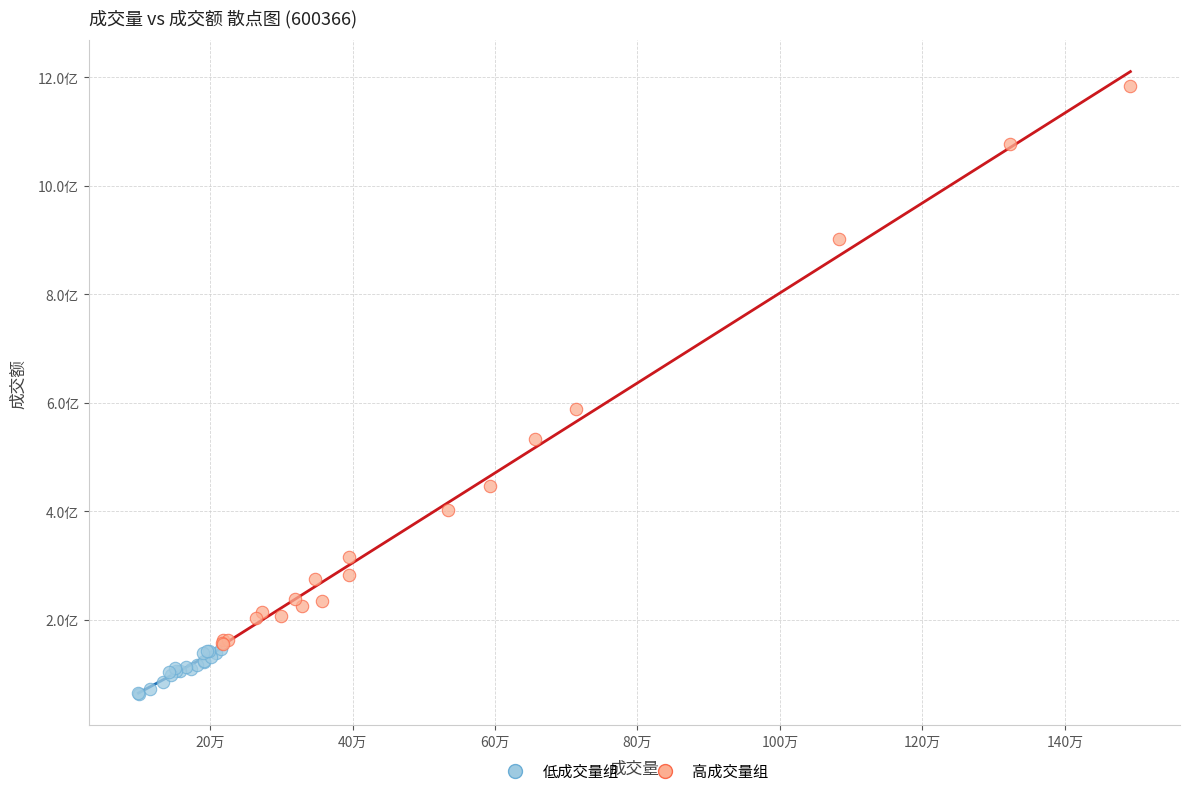

Which series contains the highest Y value?

高成交量组